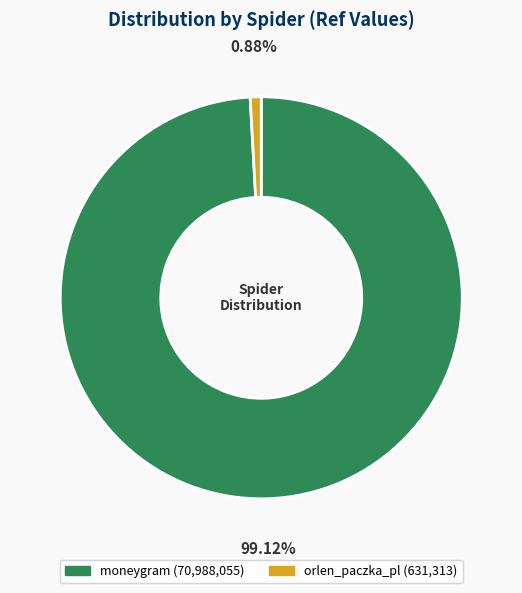

Which slice is the largest?

moneygram